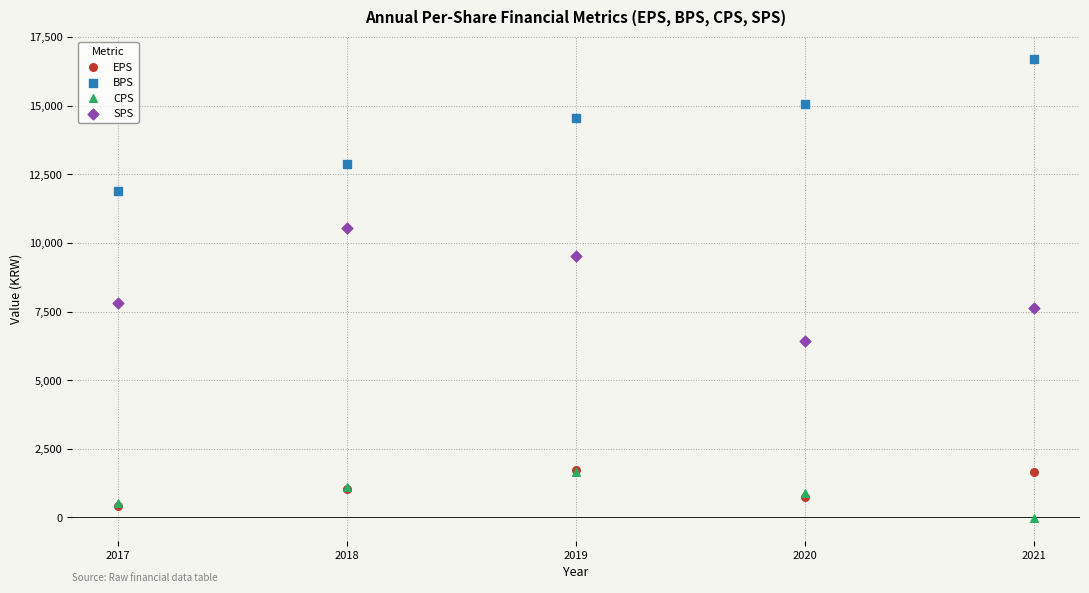

Which series has the widest spread of Y values?

BPS